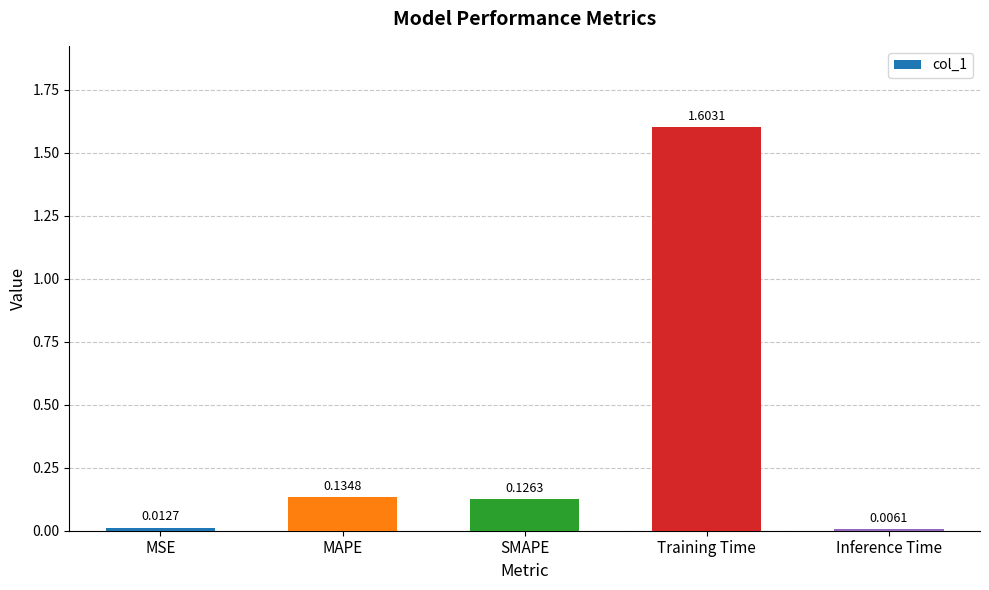

List the labels in order of value, largest first.

Training Time, MAPE, SMAPE, MSE, Inference Time